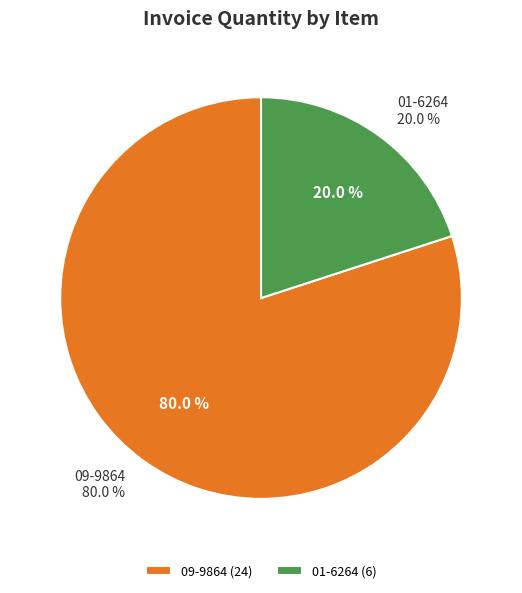

What percentage is the 01-6264 slice, to the nearest percent?

20%